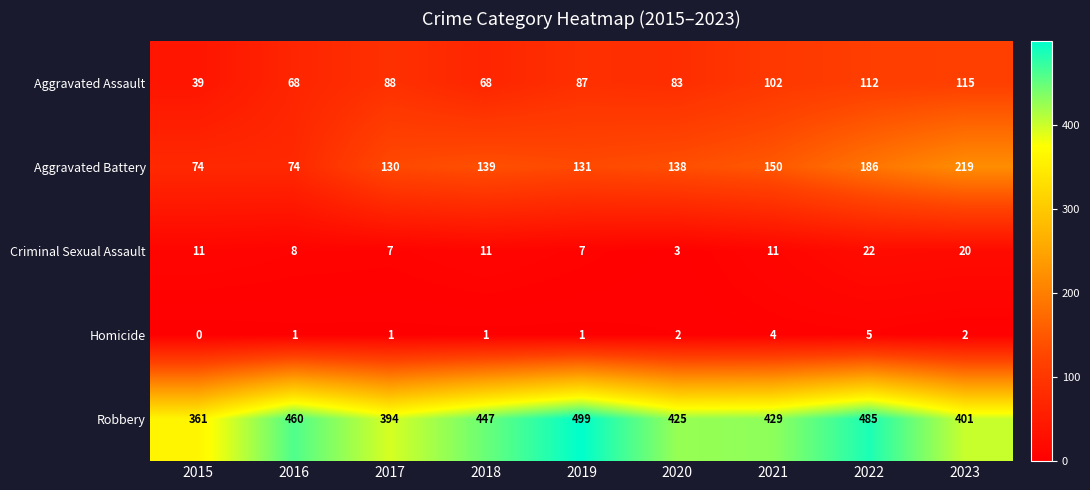

What is the sum of the Criminal Sexual Assault values at 2023 and 2016?

28